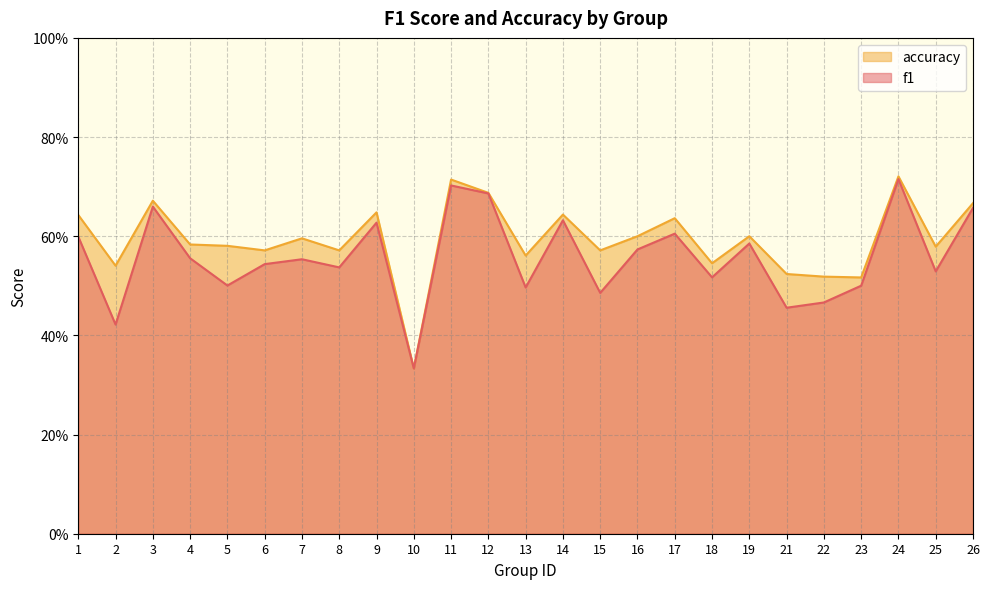

Rank the categories by f1 value from highest to lowest.

24, 11, 12, 3, 26, 14, 9, 17, 1, 19, 16, 4, 7, 6, 8, 25, 18, 5, 23, 13, 15, 22, 21, 2, 10